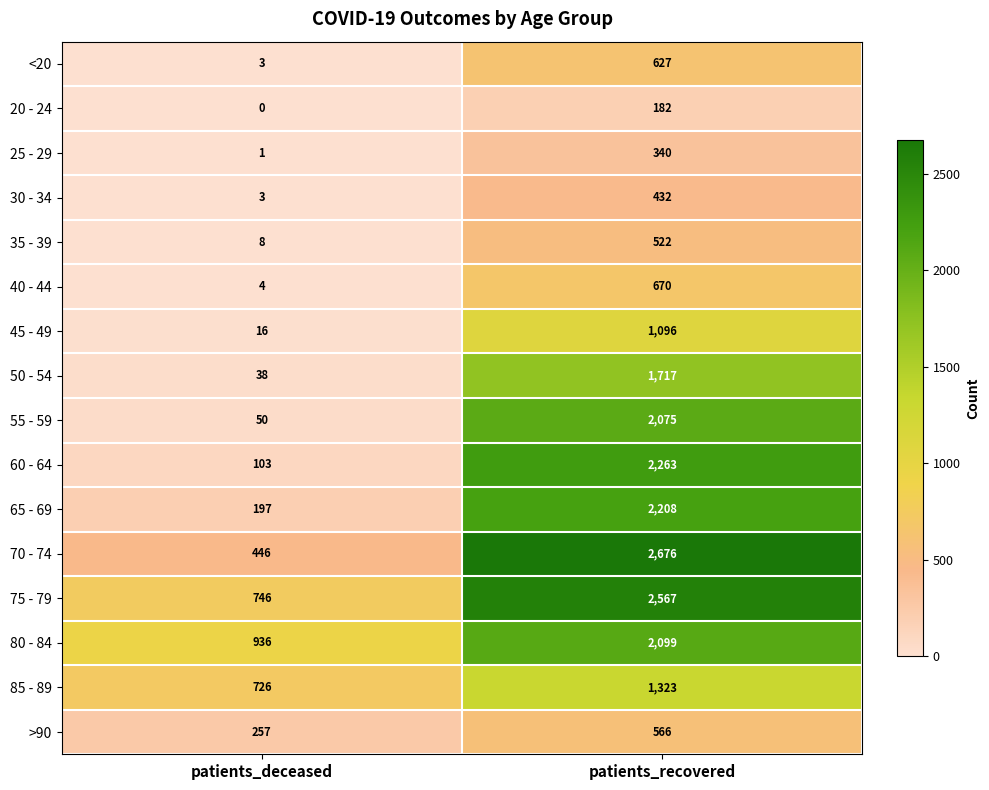

How many distinct data groups are displayed?

16